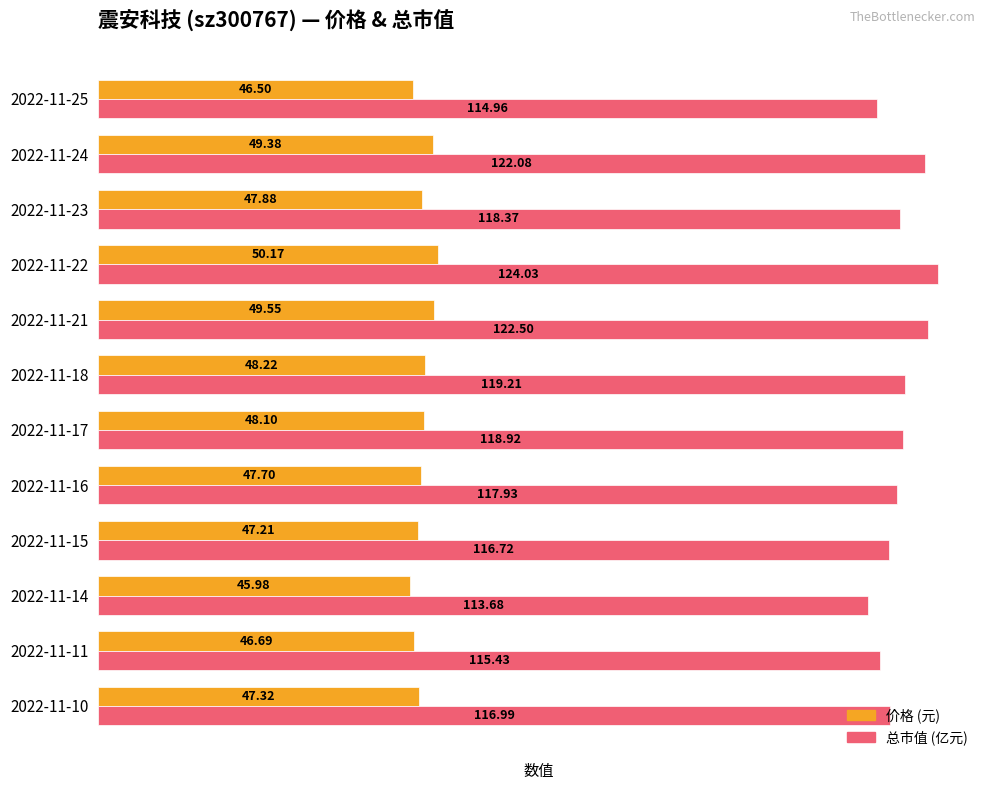

What is the total value across all series at 2022-11-17?

167.0